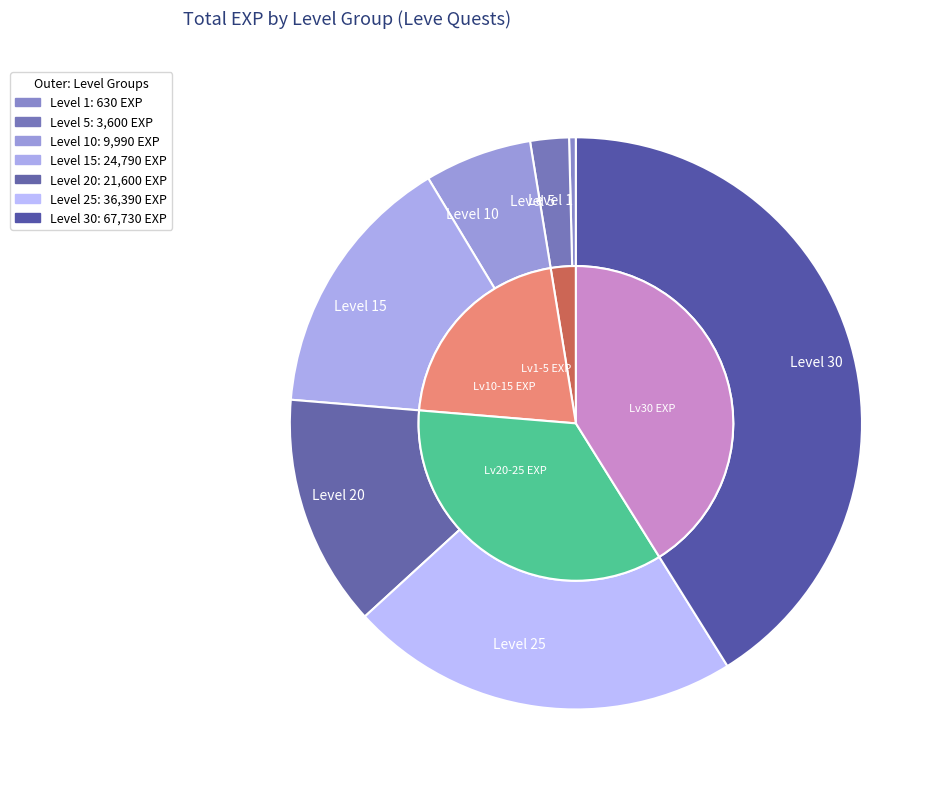

Which slice is the largest?

Level 30